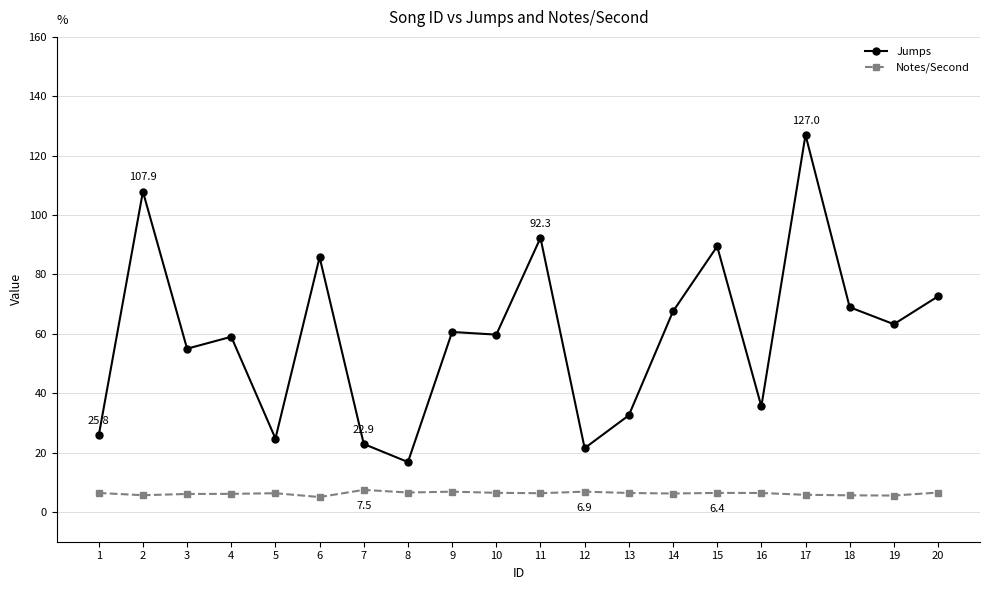

List the series in order of their peak value, lowest first.

Notes/Second, Jumps